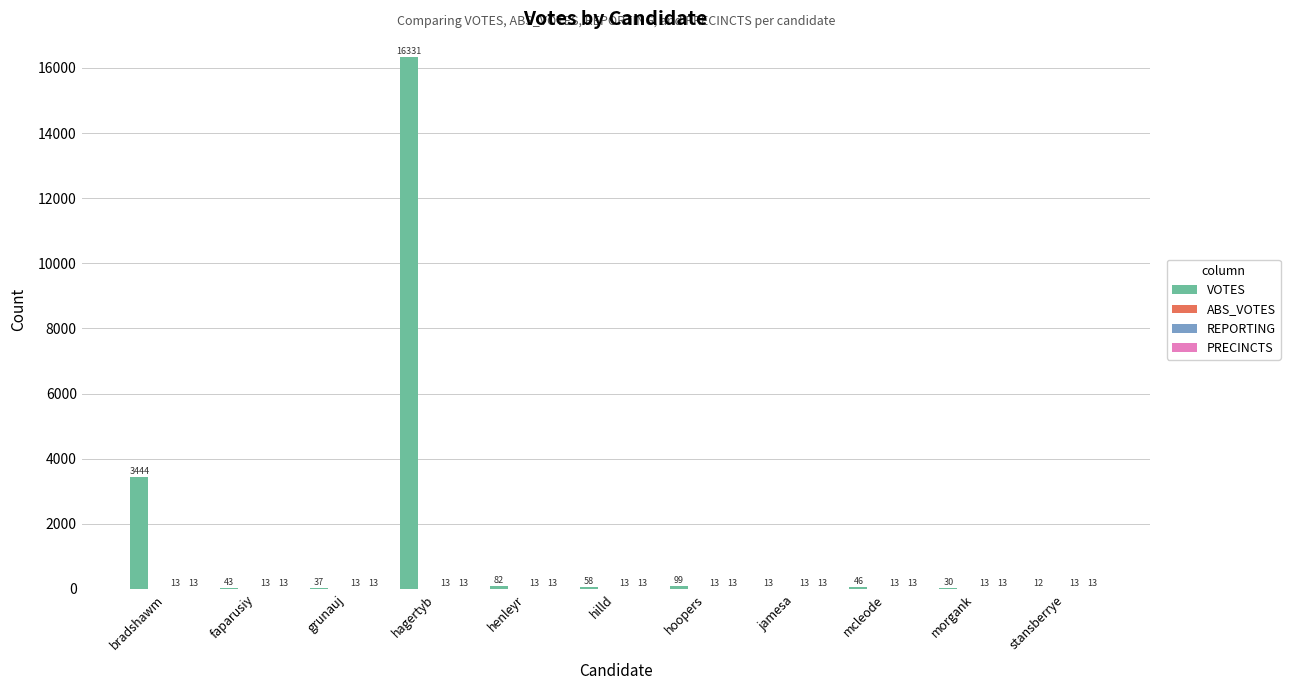

Which category has the highest value in the VOTES series?

hagertyb